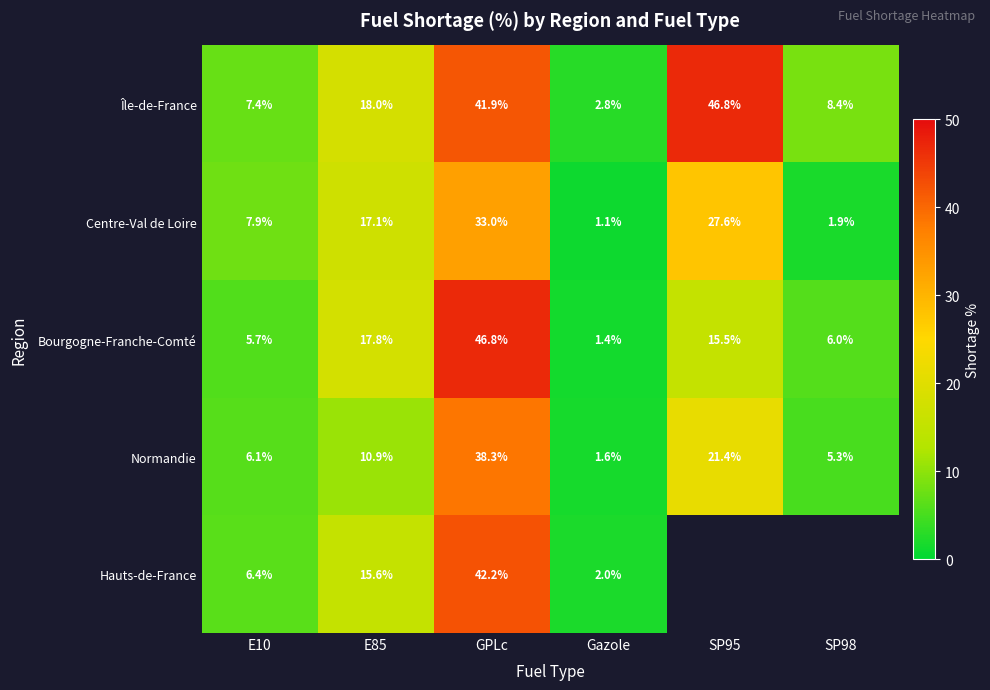

True or false: Île-de-France has a value of 4.2 at SP98.

False